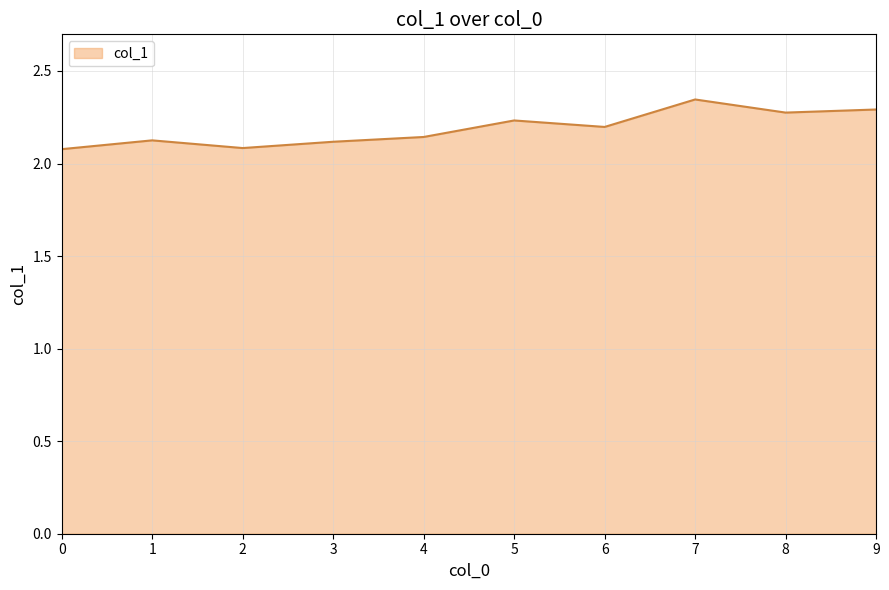

How many interior local peaks (higher than both neighbors) does the data have?

3